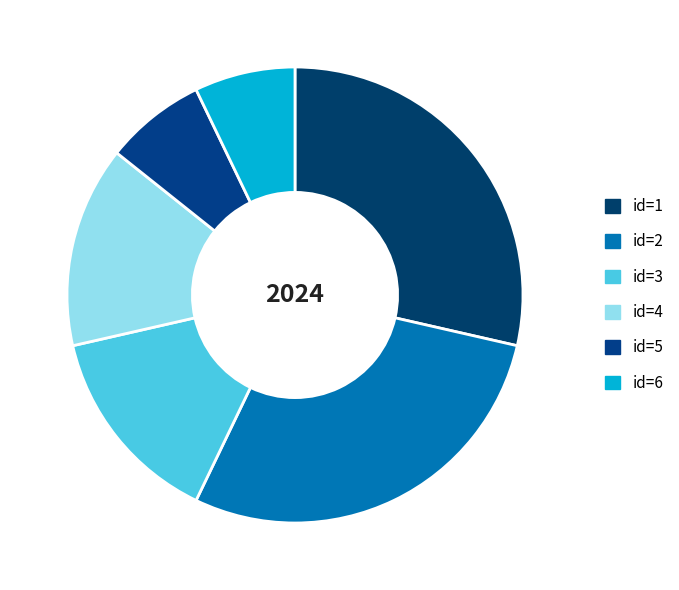

Rank the categories by value from lowest to highest.

5, 6, 3, 4, 1, 2